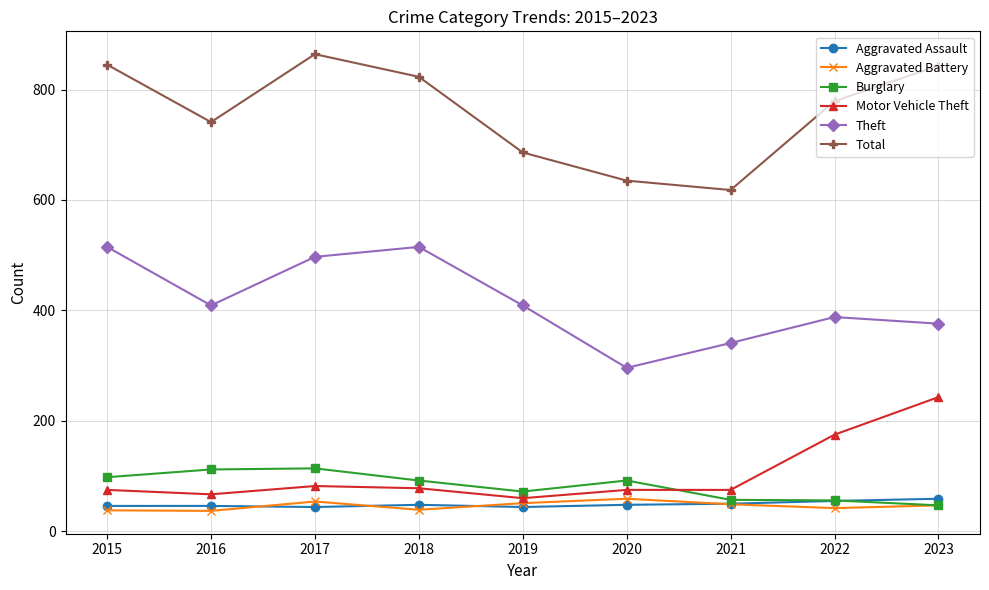

What is the difference between the Motor Vehicle Theft values at 2018 and 2021?

3